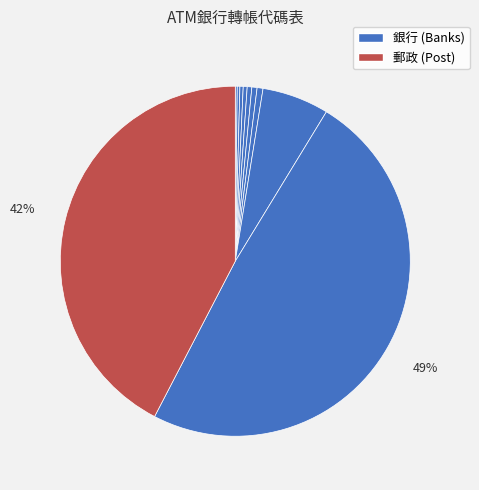

Count the number of slices in the pie.

10